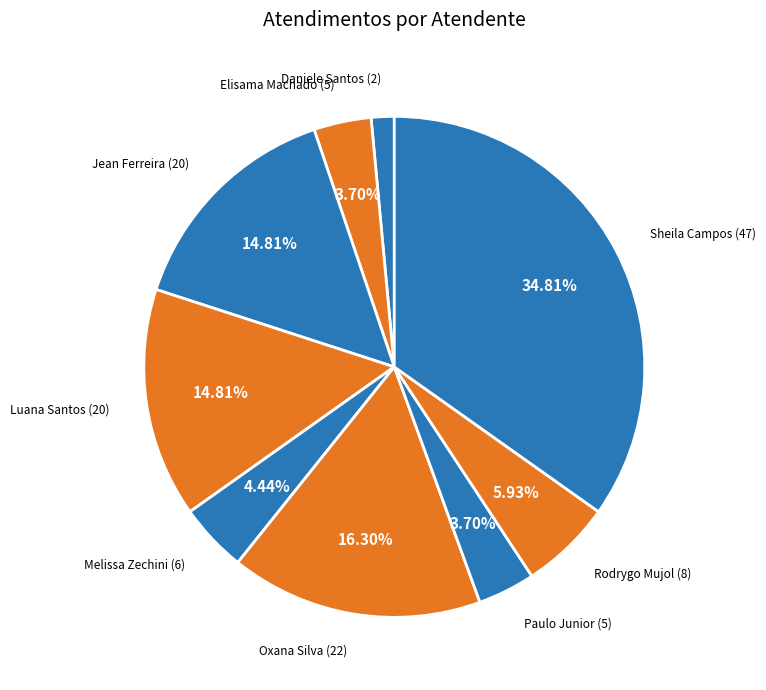

Combined, do Elisama Machado (5) and Luana Santos (20) account for over 50%?

No